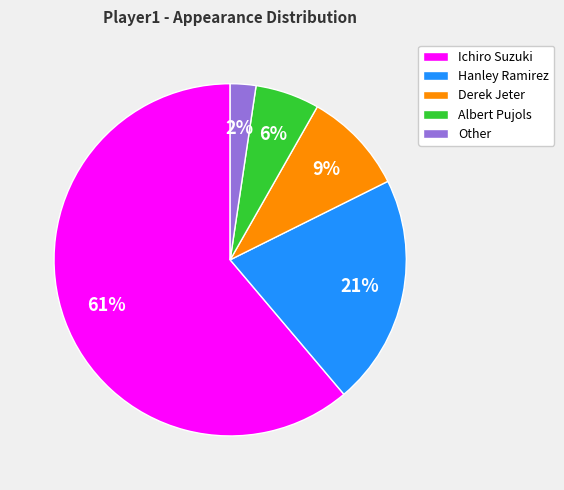

What percentage is the Albert Pujols slice, to the nearest percent?

6%